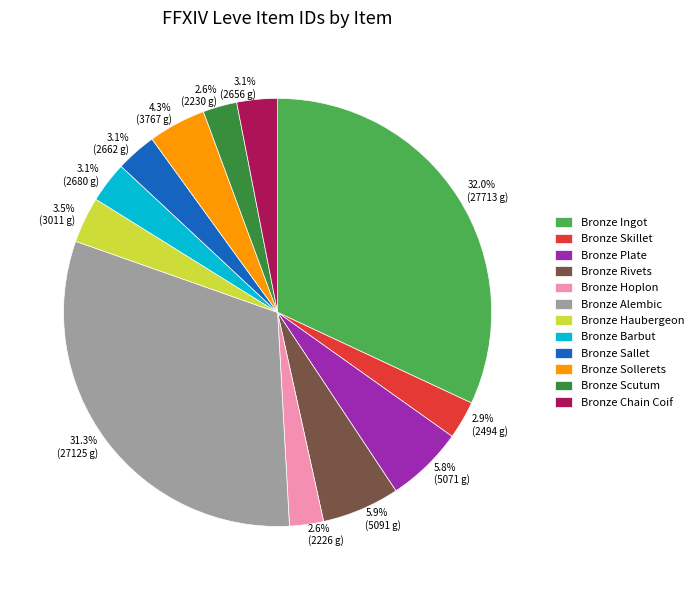

What percentage is NOT represented by Bronze Chain Coif?

96.9%